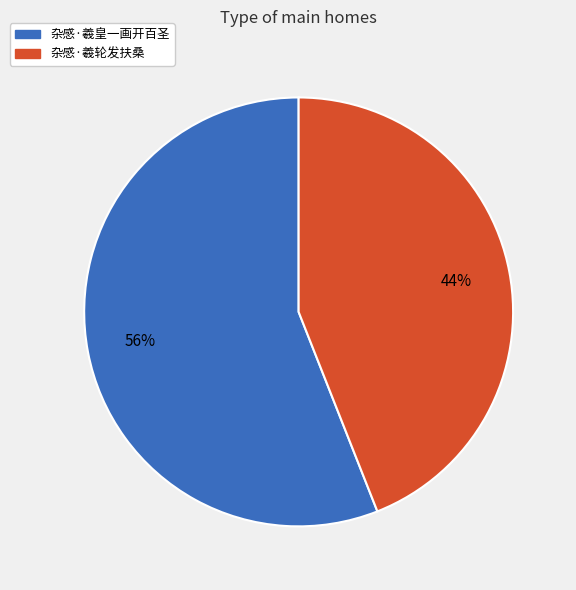

To the nearest percent, what is the combined percentage of 杂感·羲皇一画开百圣 and 杂感·羲轮发扶桑?

100%